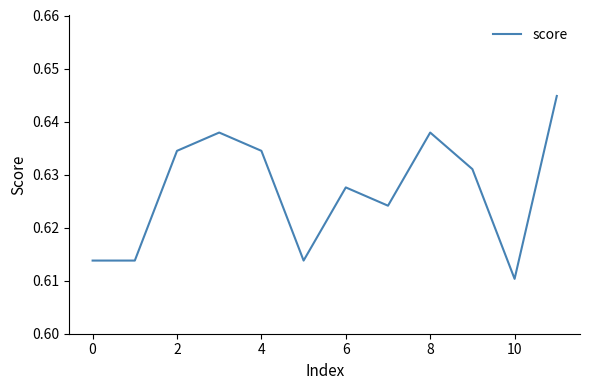

How many points are lower than both their immediate neighbors (excluding endpoints)?

3